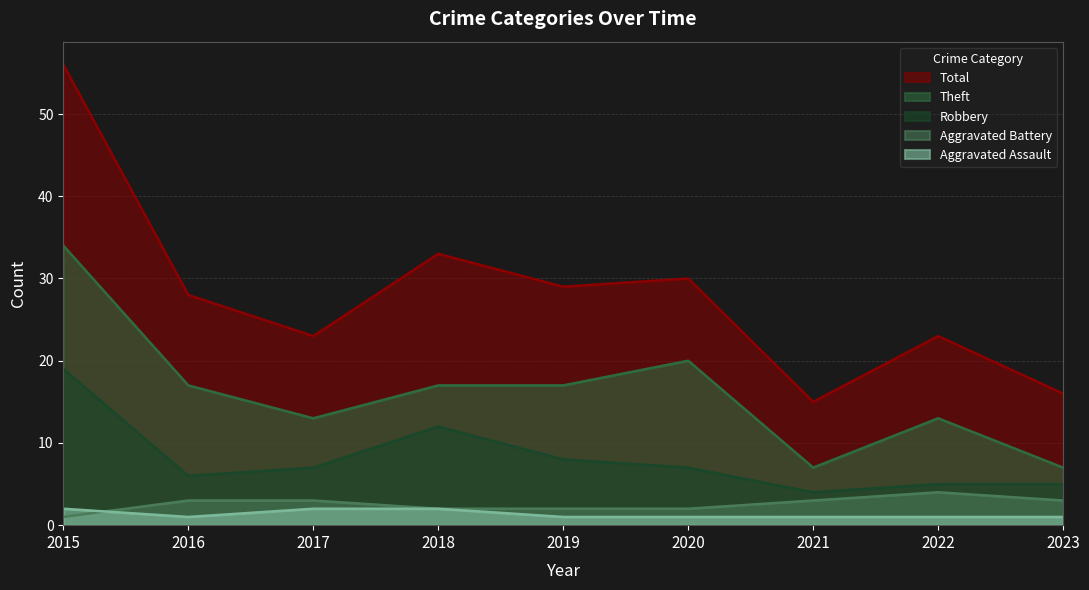

True or false: Theft and Aggravated Battery intersect in this chart.

False